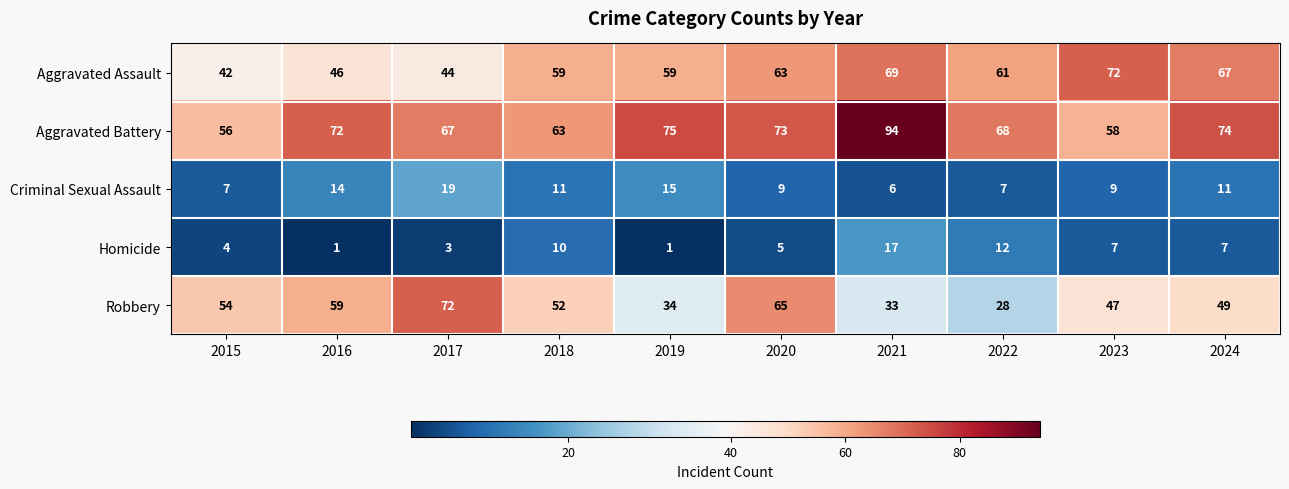

At how many categories does at least one series exceed 26?

10